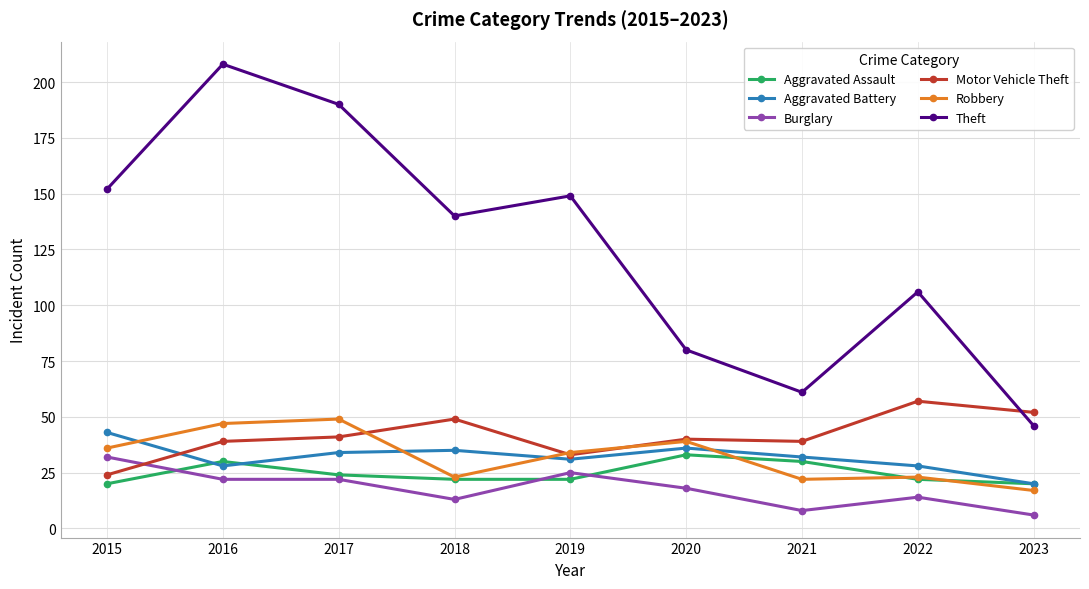

How many times do Theft and Motor Vehicle Theft cross each other?

1